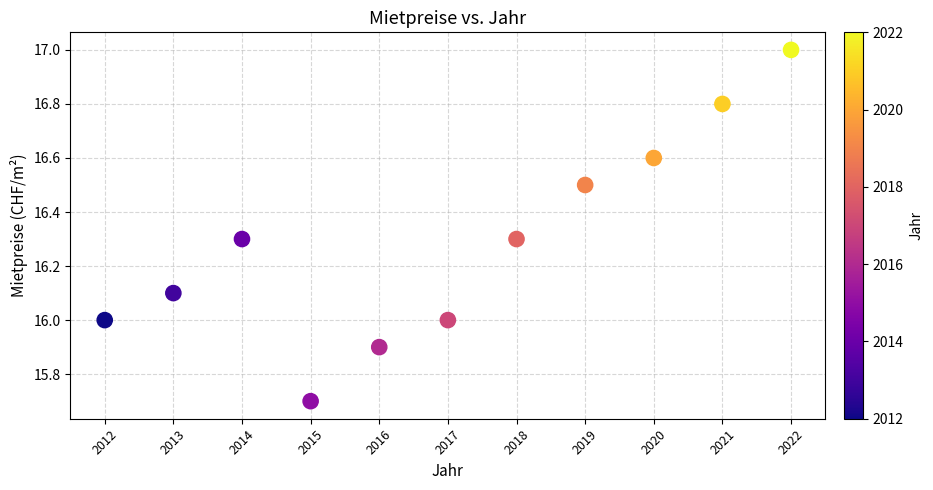

What is the range of Y values (max minus min)?

1.3